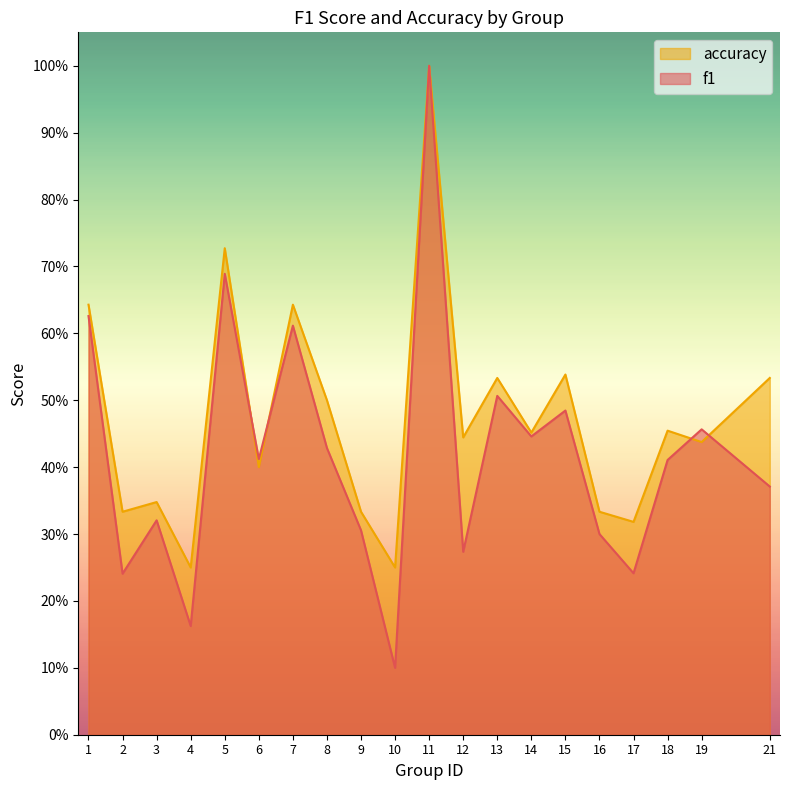

The f1 series shows 0.5 at 19. True or false?

True